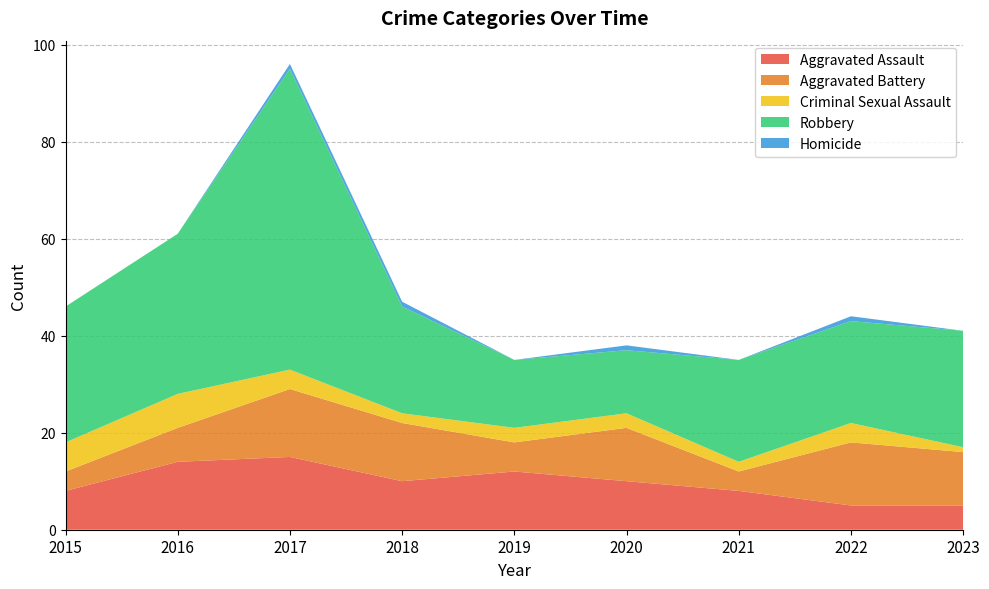

Reading left to right, what are all the values shown in this chart?

Aggravated Assault: 2015=8	2016=14	2017=15	2018=10	2019=12	2020=10	2021=8	2022=5	2023=5
Aggravated Battery: 2015=4	2016=7	2017=14	2018=12	2019=6	2020=11	2021=4	2022=13	2023=11
Criminal Sexual Assault: 2015=6	2016=7	2017=4	2018=2	2019=3	2020=3	2021=2	2022=4	2023=1
Robbery: 2015=28	2016=33	2017=62	2018=22	2019=14	2020=13	2021=21	2022=21	2023=24
Homicide: 2015=0	2016=0	2017=1	2018=1	2019=0	2020=1	2021=0	2022=1	2023=0